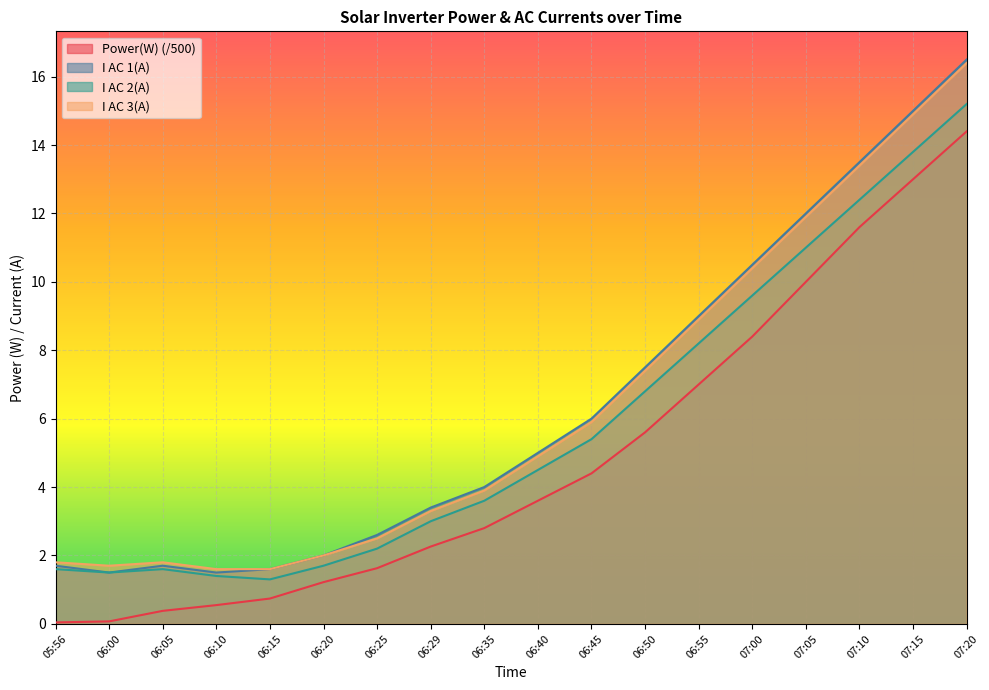

What is the average value of the I AC 1(A) series?

6.4